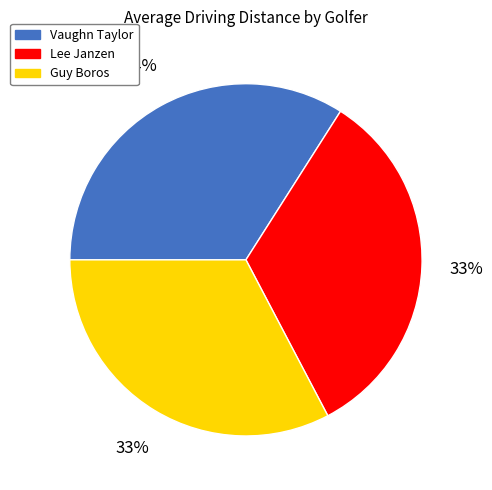

To the nearest percent, what is the combined percentage of Lee Janzen and Guy Boros?

66%